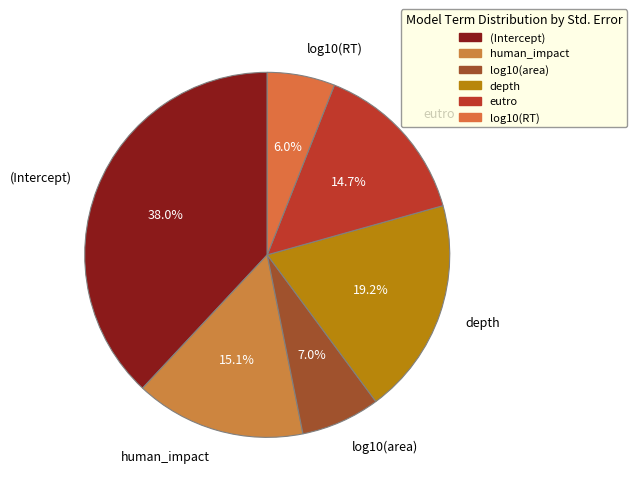

How many slices are in this pie chart?

6